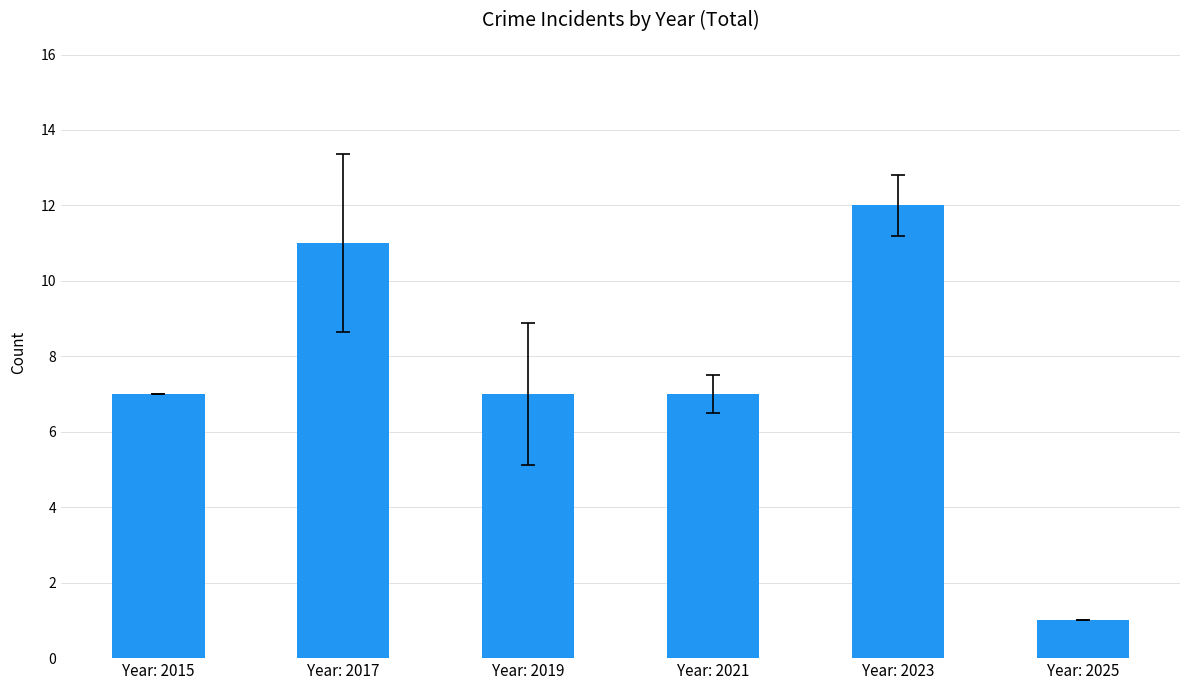

Does the chart contain stacked bars?

No